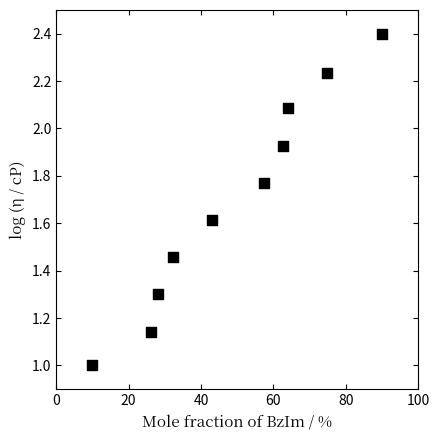

What is the range of Y values (max minus min)?

1.4